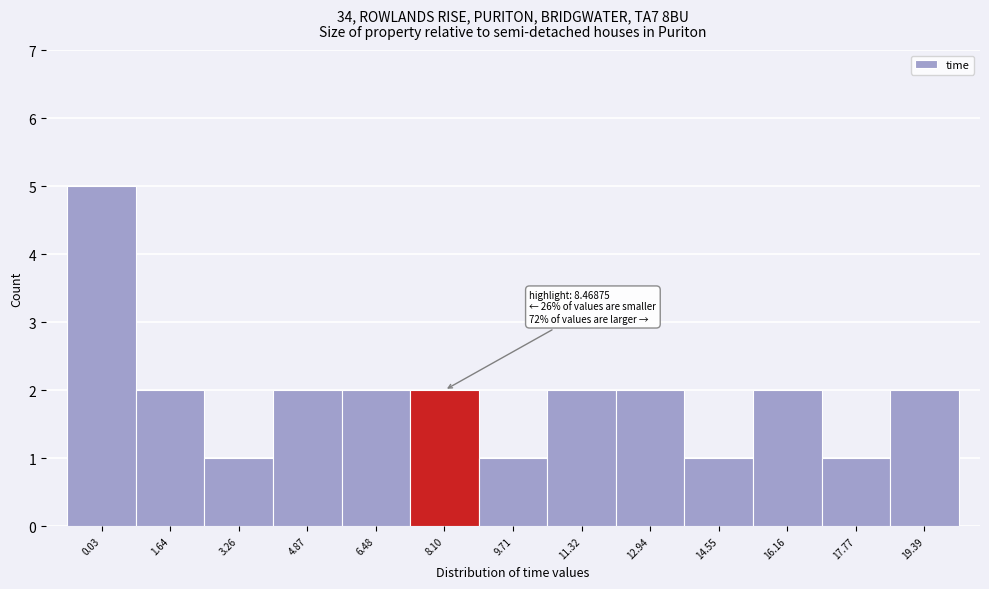

Reading left to right, list all the values displayed in this chart.

0.03=5	1.64=2	3.26=1	4.87=2	6.48=2	8.10=2	9.71=1	11.32=2	12.94=2	14.55=1	16.16=2	17.77=1	19.39=2